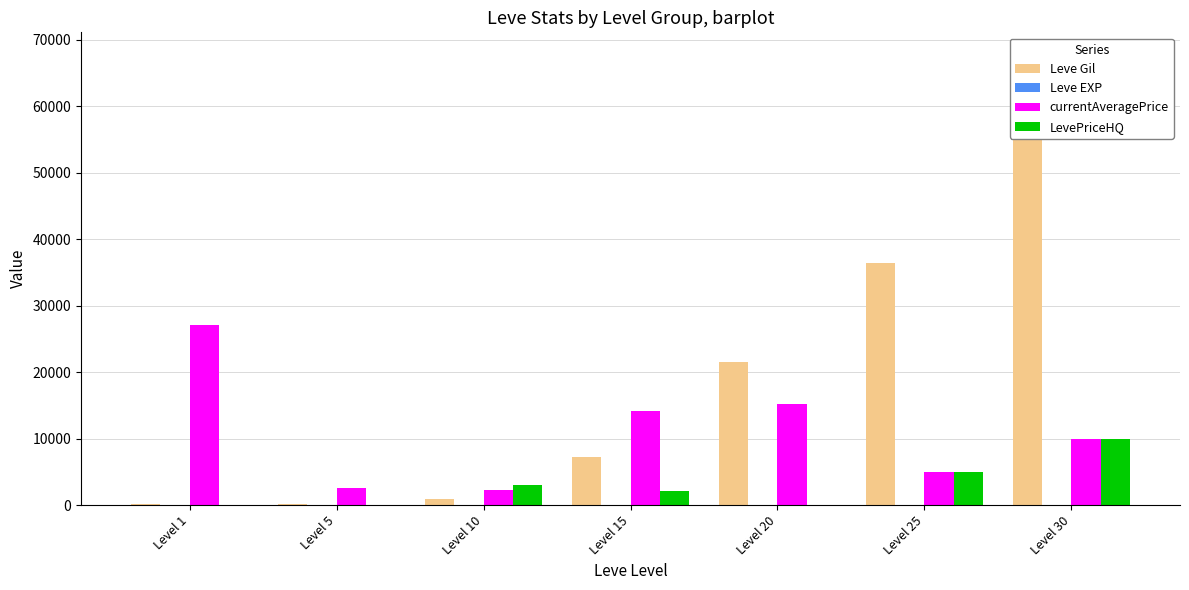

Is it true that Leve EXP equals 9 at Level 10?

True